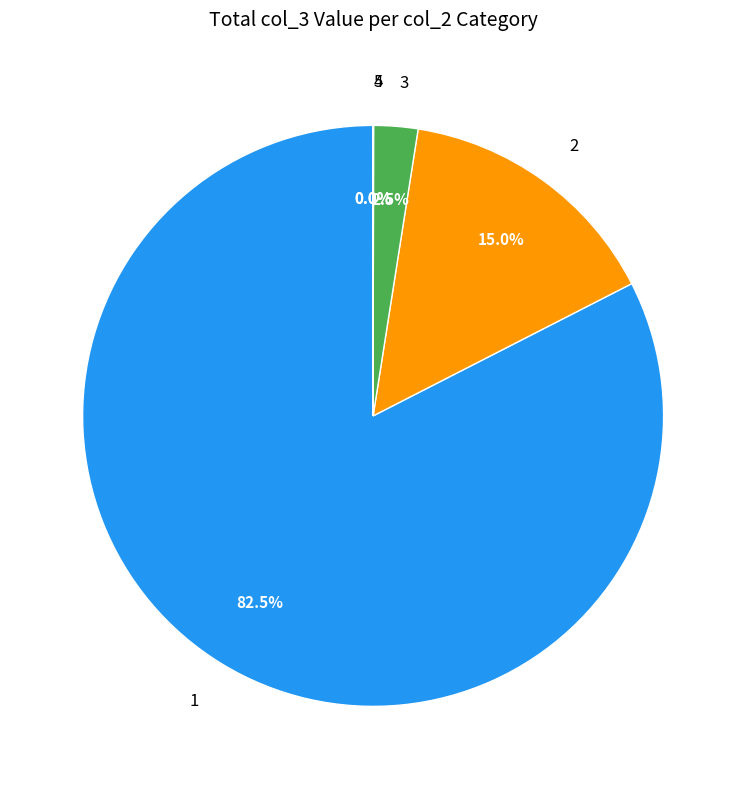

Is there a majority slice in this chart?

Yes